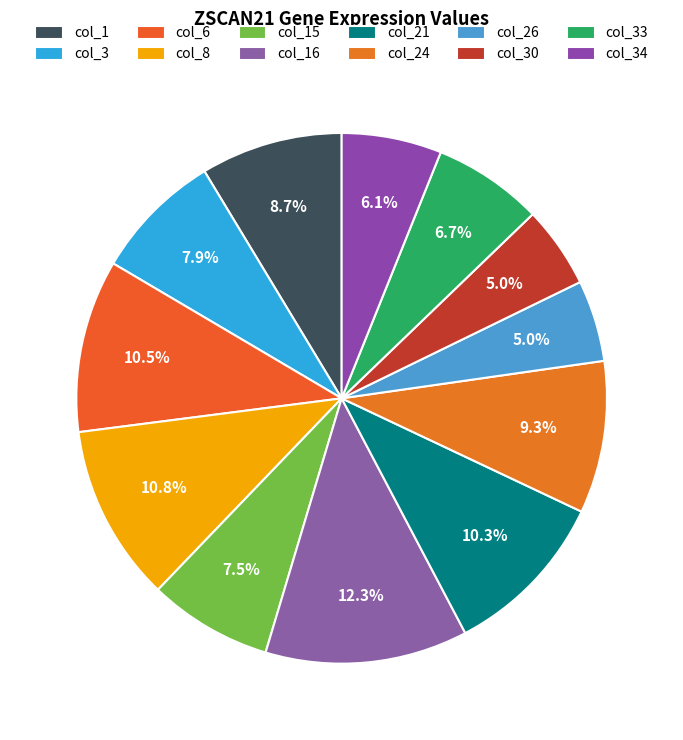

How many segments does this pie chart have?

12